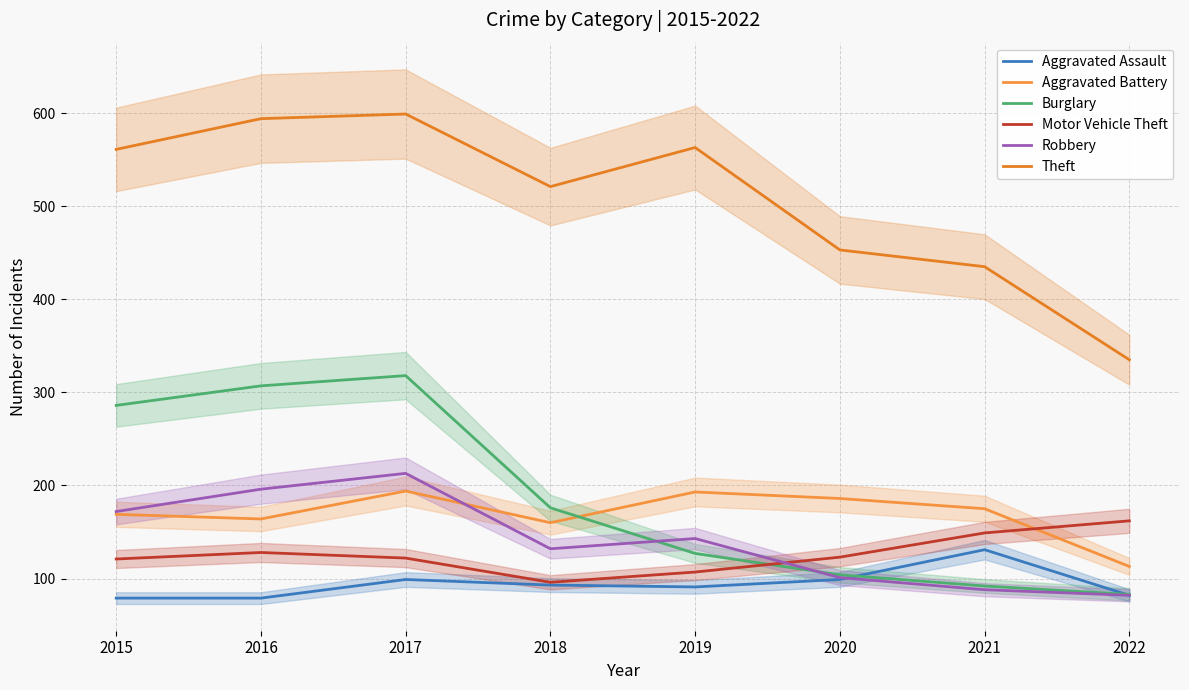

Is the value of Theft at 2021 greater than the value of Aggravated Battery at 2018?

Yes